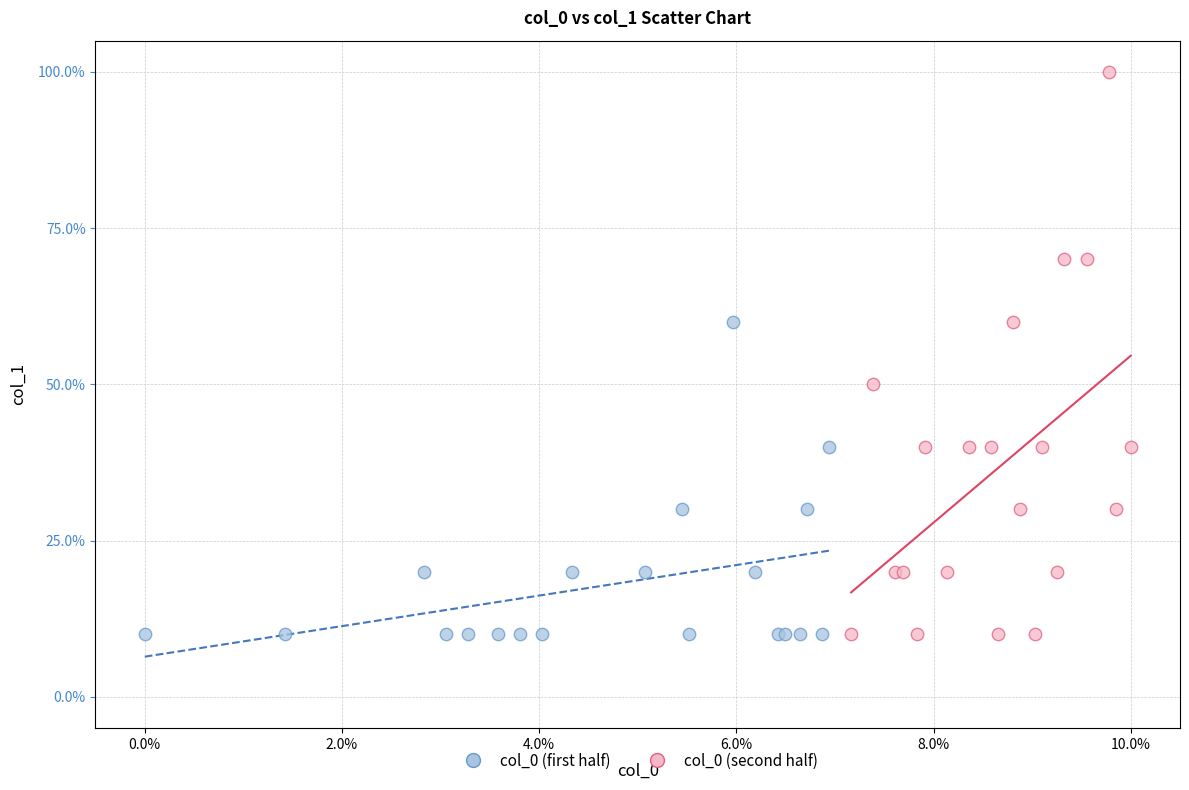

Which series has the largest Y range (max minus min)?

col_0 (second half)